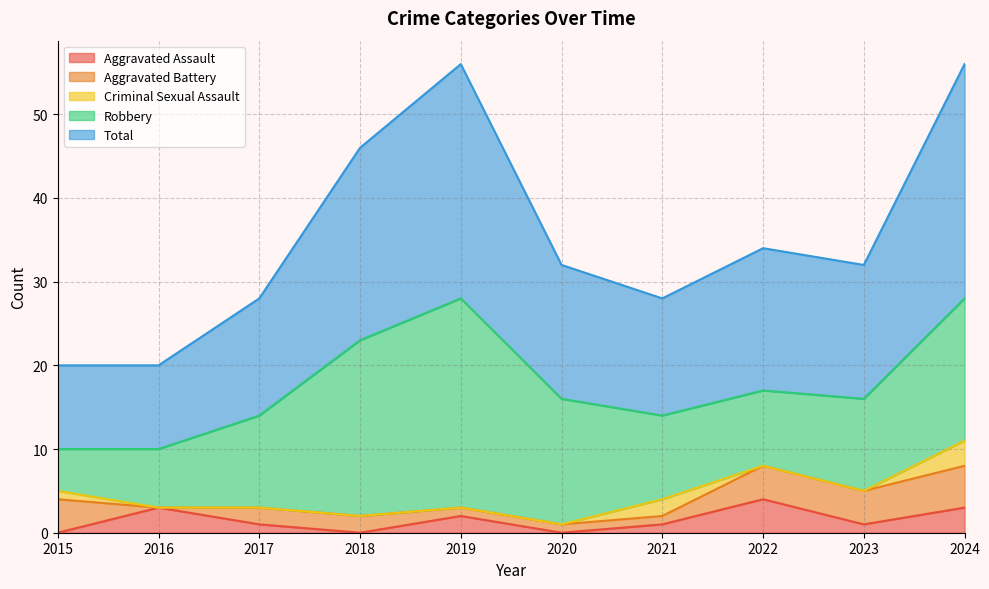

What is the value of the Total point at the 2nd from the left?

10